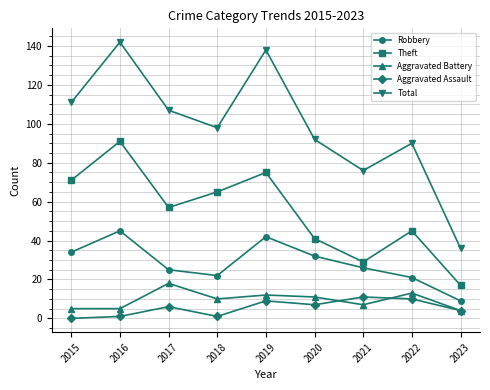

Reading left to right, list all the values displayed in this chart.

Robbery: 34	45	25	22	42	32	26	21	9
Theft: 71	91	57	65	75	41	29	45	17
Aggravated Battery: 5	5	18	10	12	11	7	13	4
Aggravated Assault: 0	1	6	1	9	7	11	10	4
Total: 111	142	107	98	138	92	76	90	36